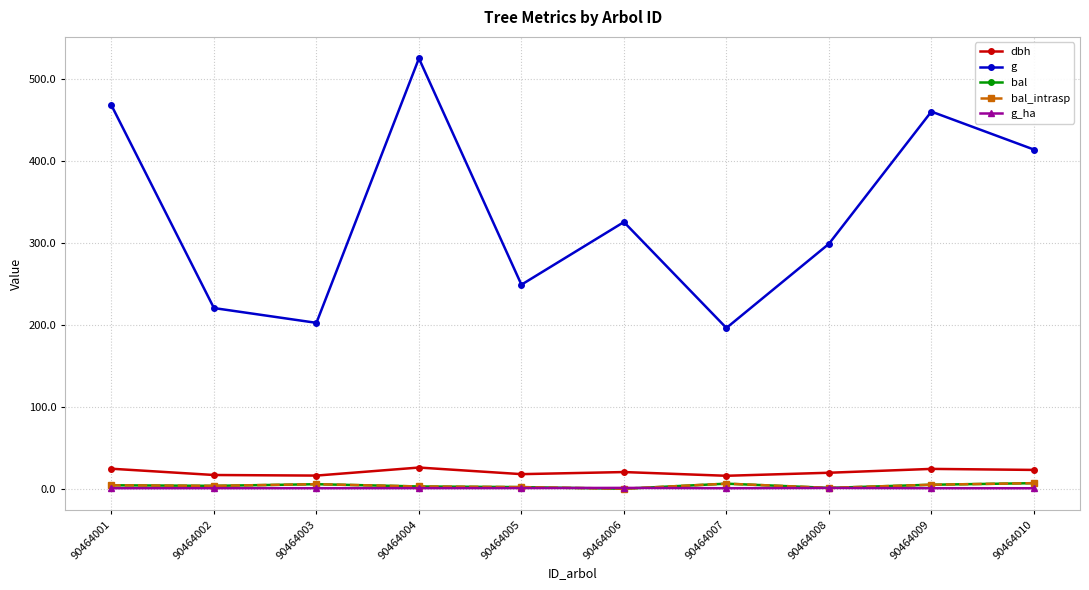

The bal series shows 8.0 at 90464009. True or false?

False